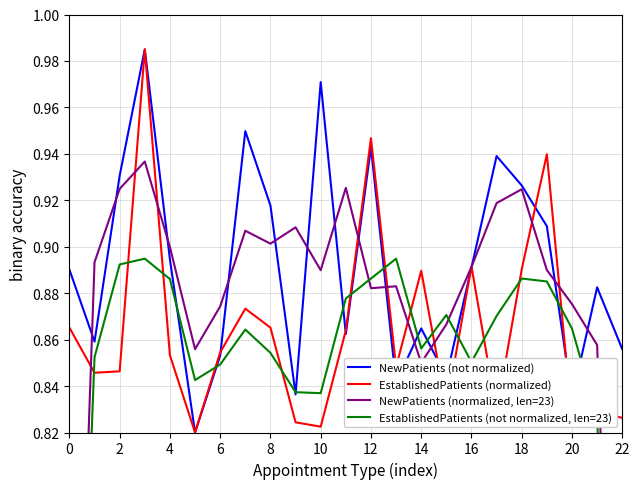

The NewPatients (not normalized) series shows 0.3 at 22. True or false?

False